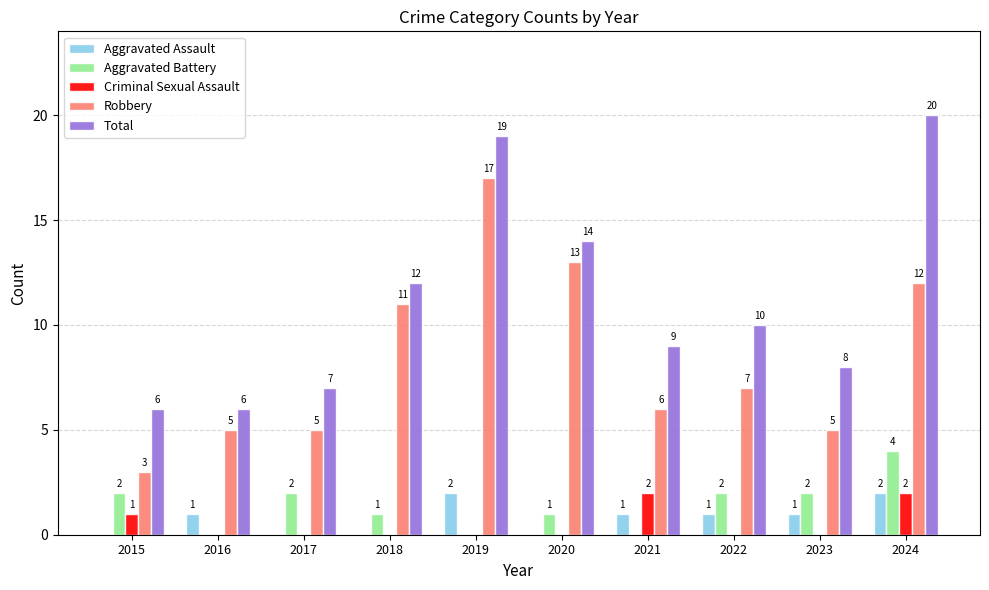

What is the maximum value for Total?

20